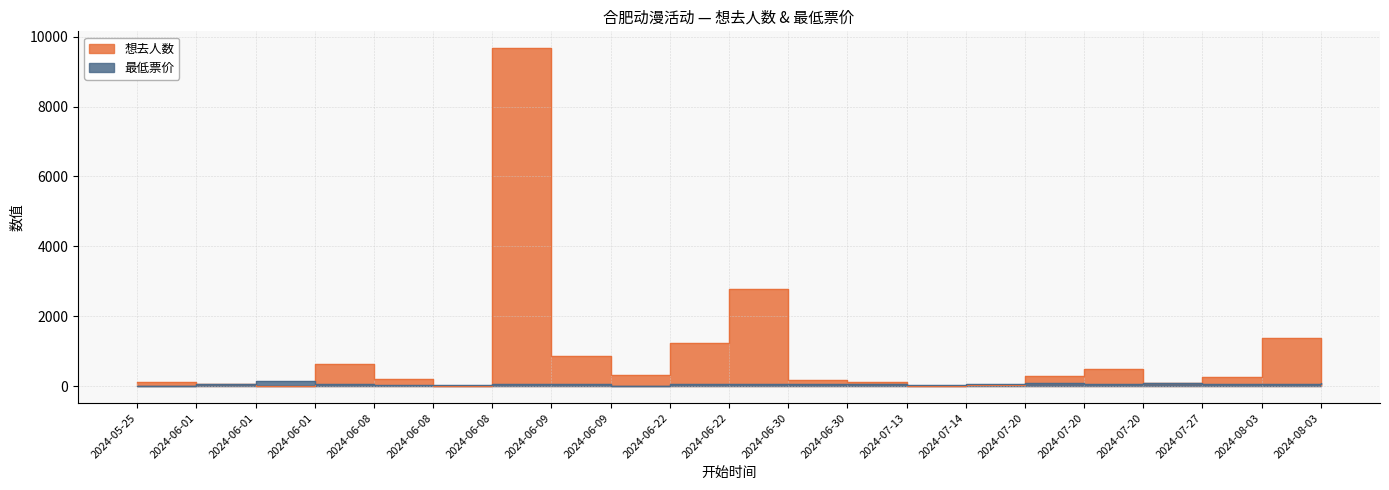

Reading left to right, list all the values displayed in this chart.

想去人数: 108.0	61.0	17.0	640.0	198.0	1.0	9671.0	868.0	331.0	1224.0	2781.0	164.0	108.0	16.0	25.0	275.0	489.0	101.0	261.0	1375.0	26.0
最低票价: 0.0	50.0	138.0	70.0	25.0	40.0	65.0	58.0	0.0	58.0	50.0	60.0	65.0	29.9	59.0	78.0	68.0	78.0	50.0	49.0	80.0